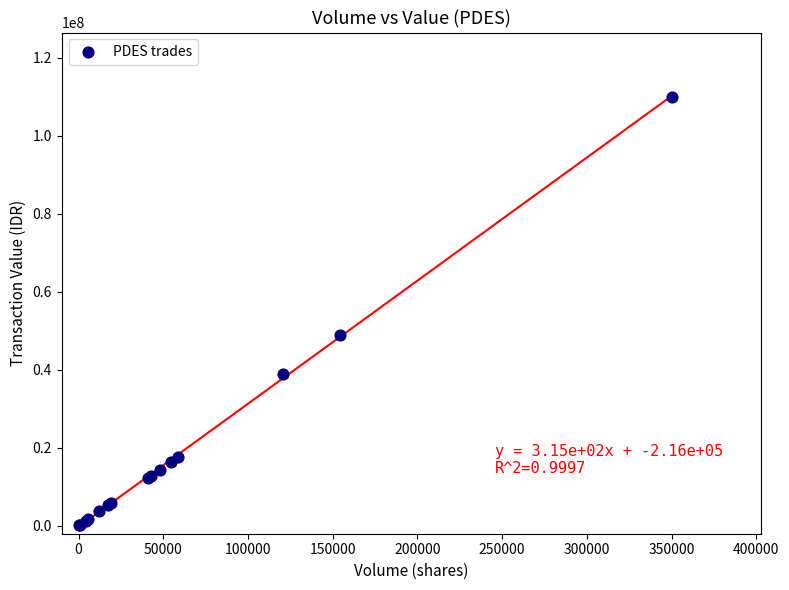

What Y value in the scatter plot is closest to 55041600?

49027600